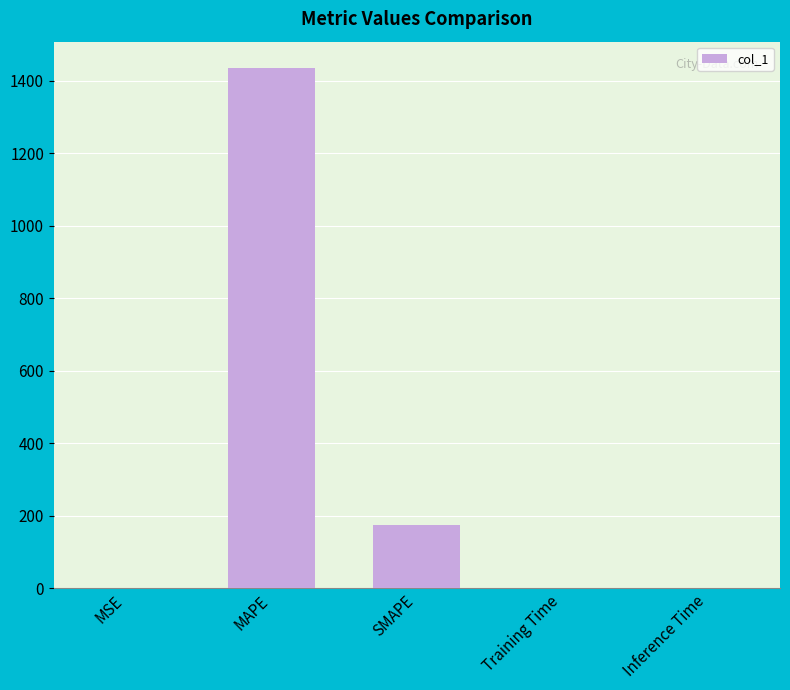

Between MAPE and Training Time, which is larger?

MAPE